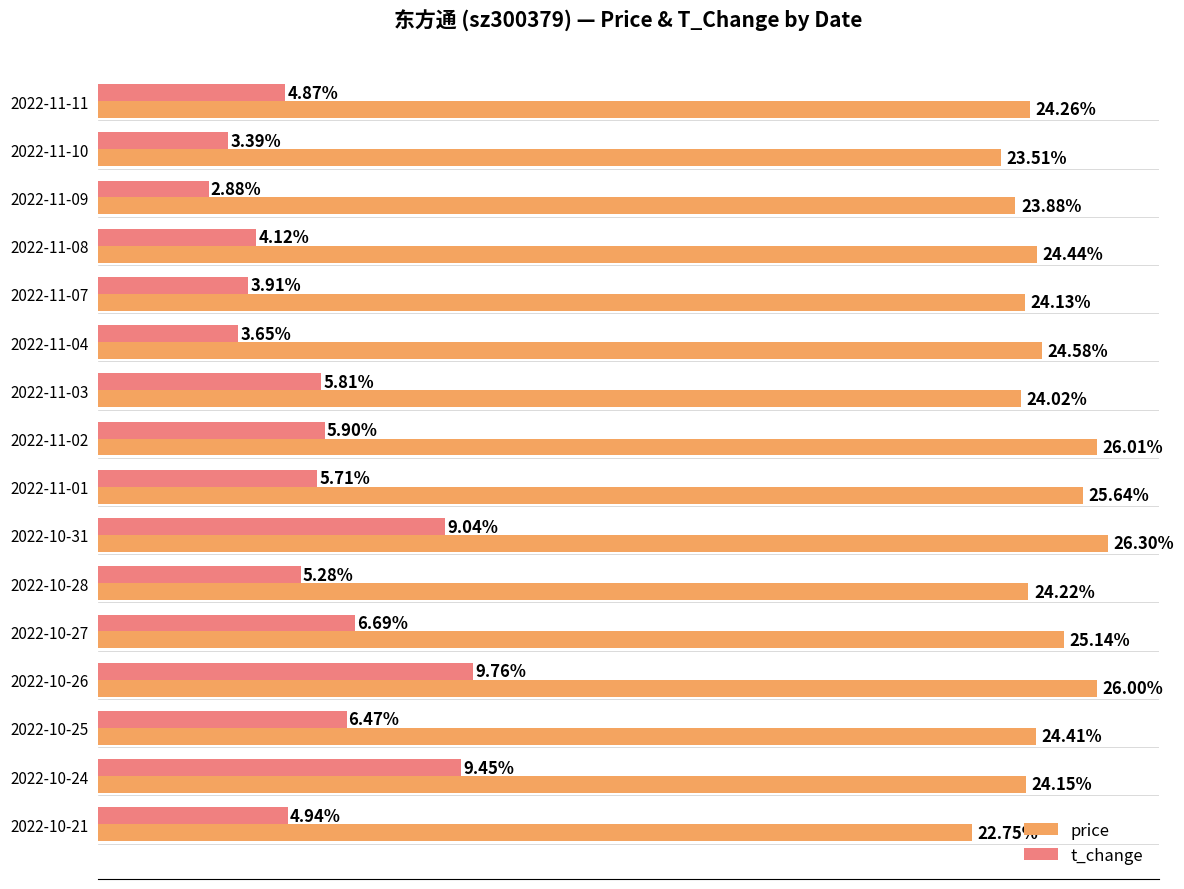

Which series has the largest range (max minus min)?

t_change